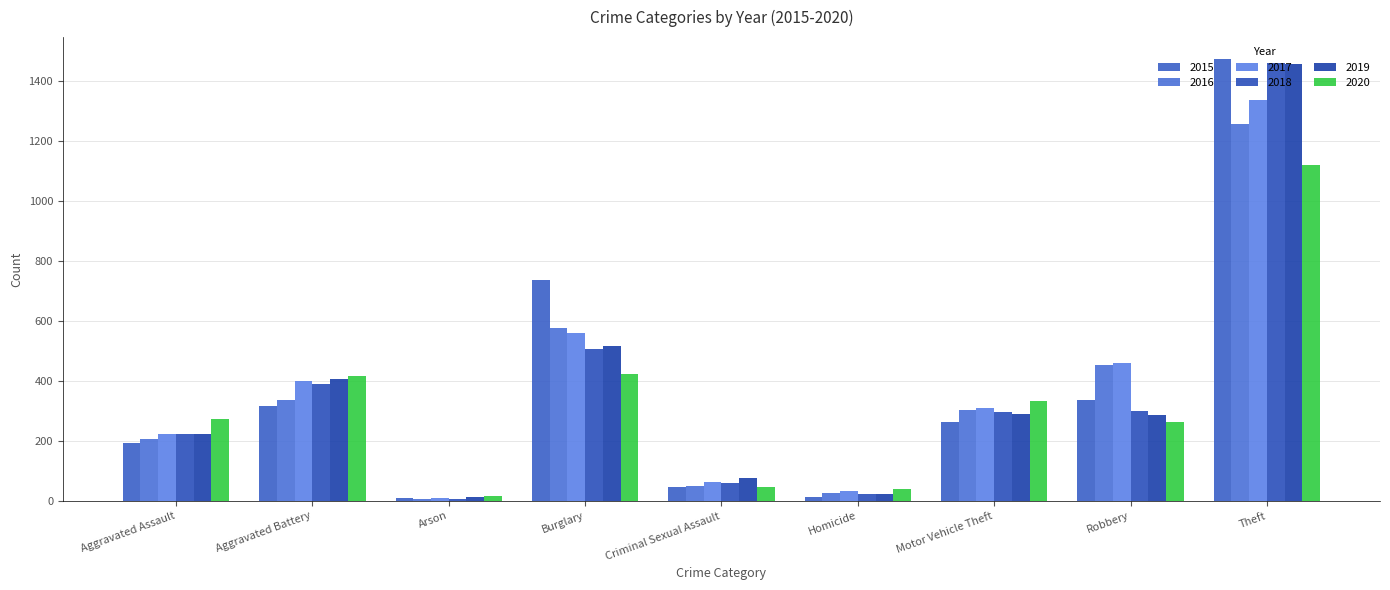

The value of 2017 at Motor Vehicle Theft is 312. True or false?

True